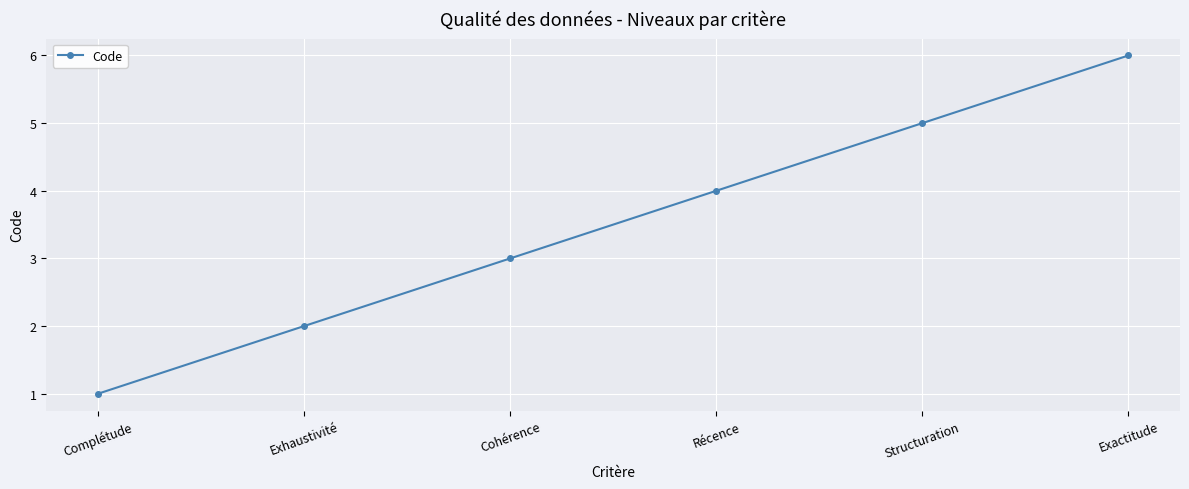

At which category does the chart reach its peak across all series?

Exactitude